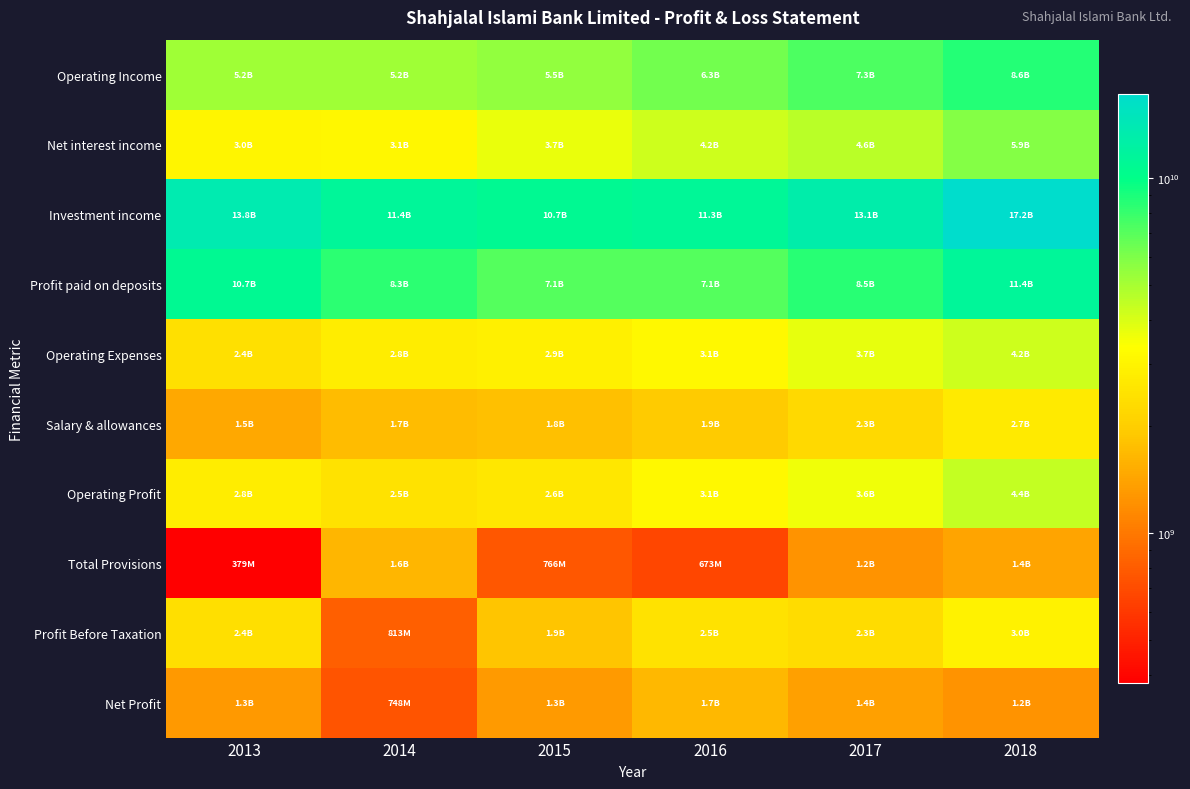

Which series has the largest total across all categories?

Investment income